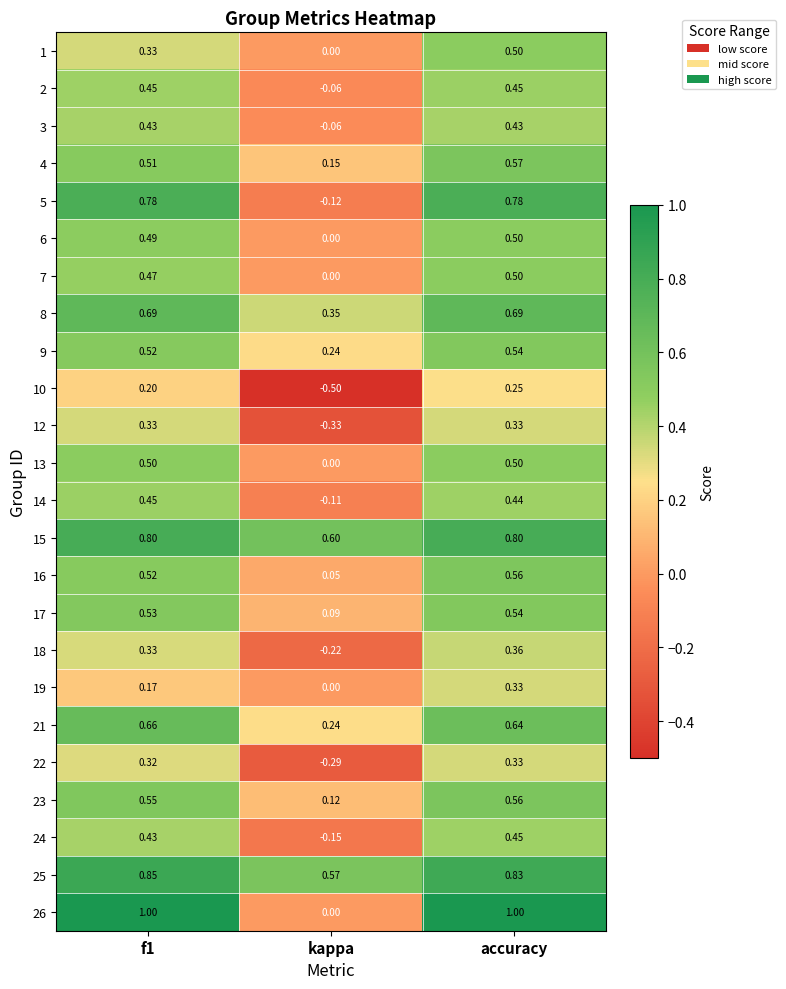

Which label corresponds to the smallest value in the chart?

kappa